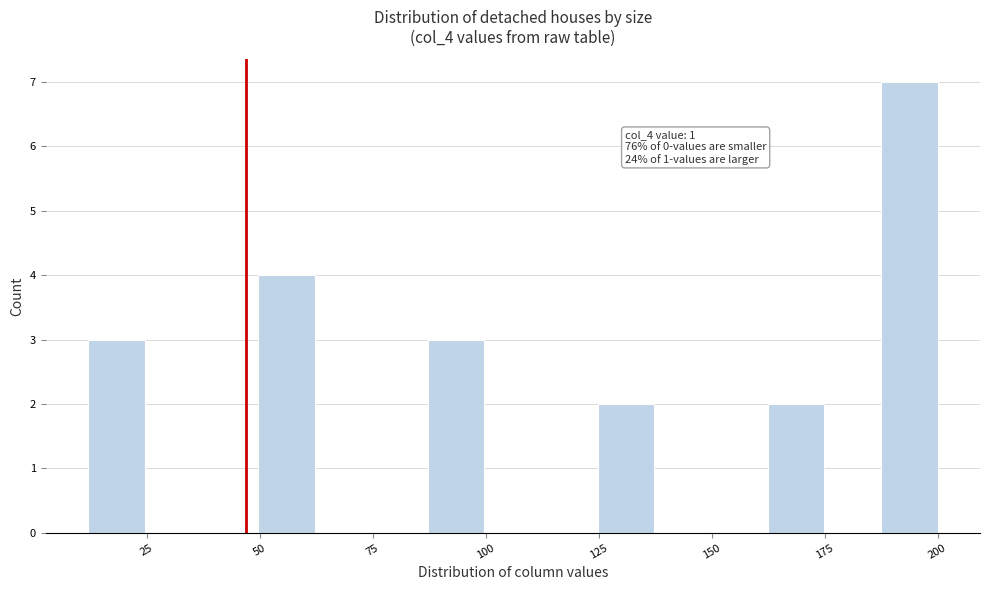

Read against the x-axis, roughly where is the centre of the tallest bar?

195